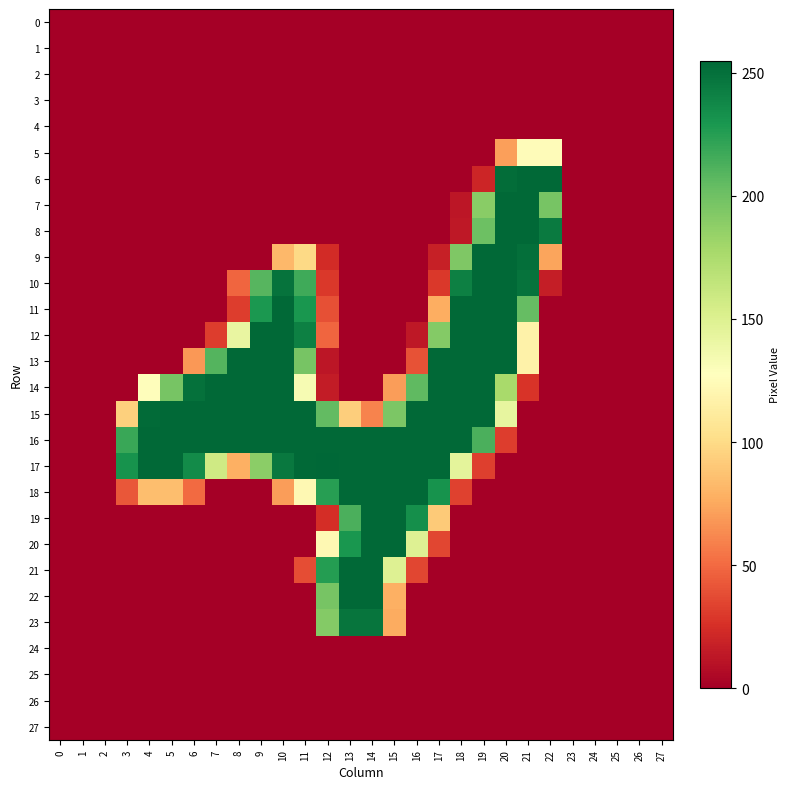

What is the greatest value displayed?

255